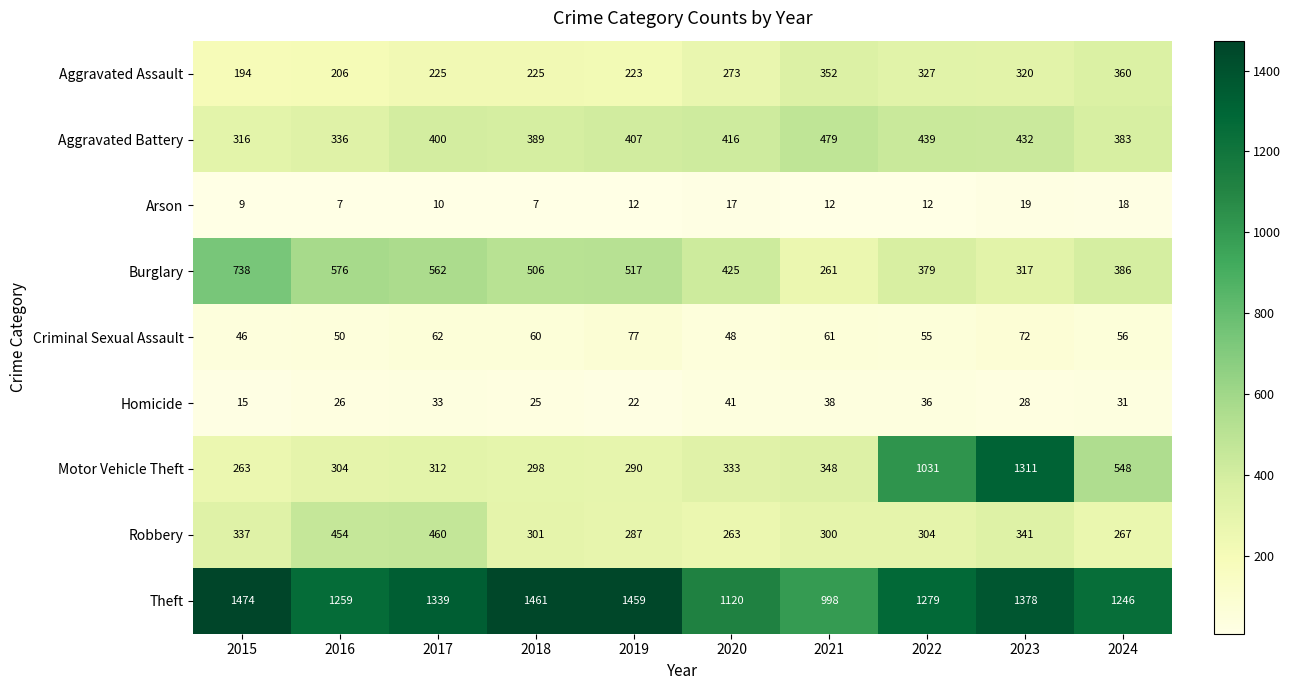

What is the difference between the maximum and minimum values in the Aggravated Battery series?

163